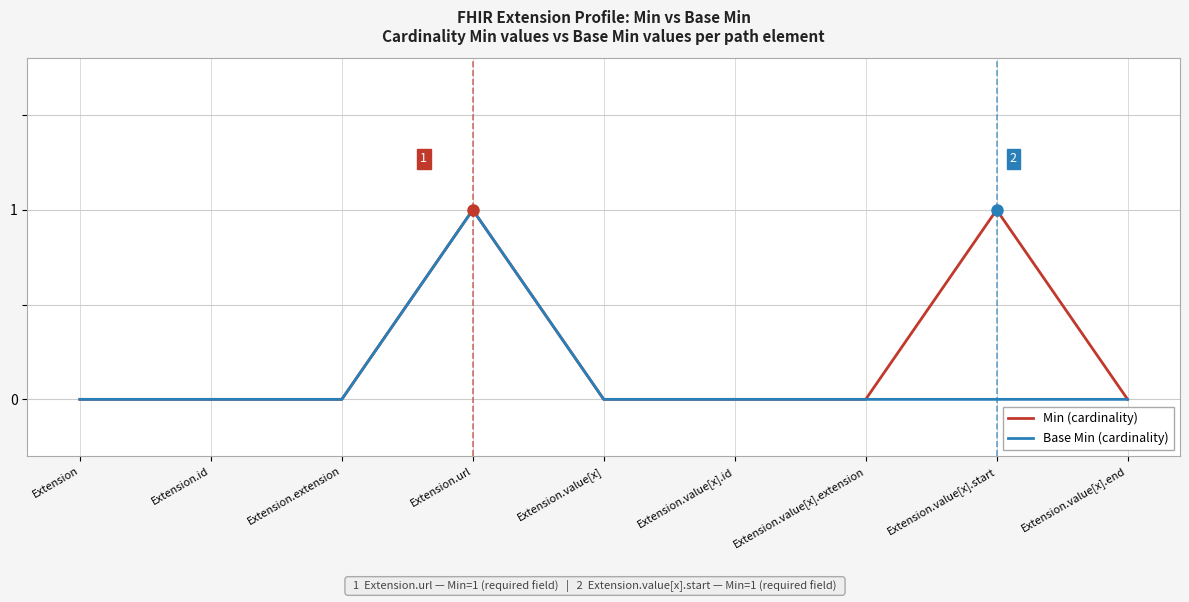

Does the chart display data point markers on the line(s)?

No